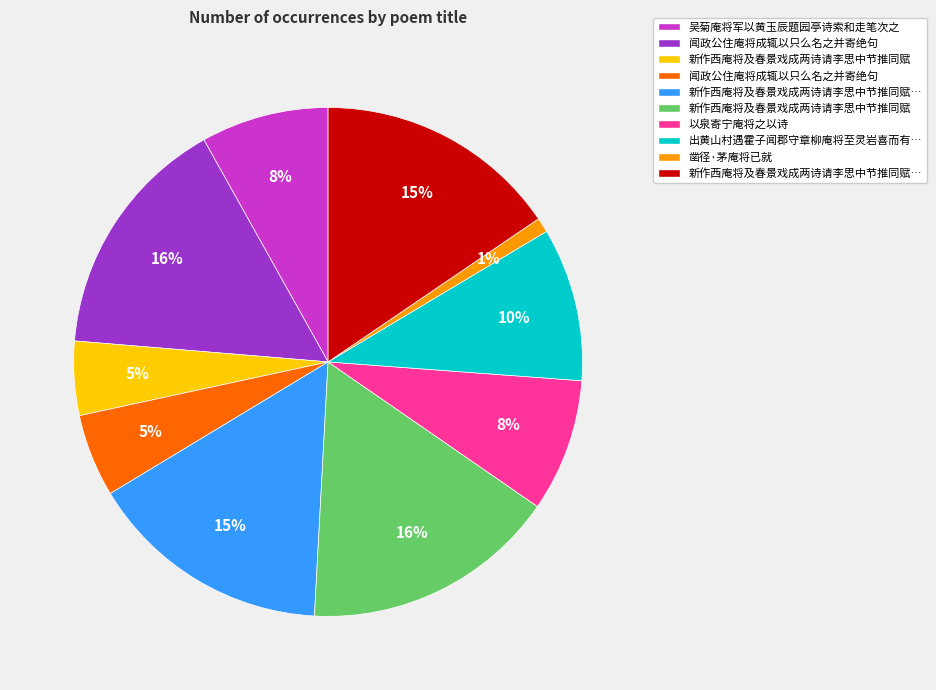

Does any single category account for the majority?

No